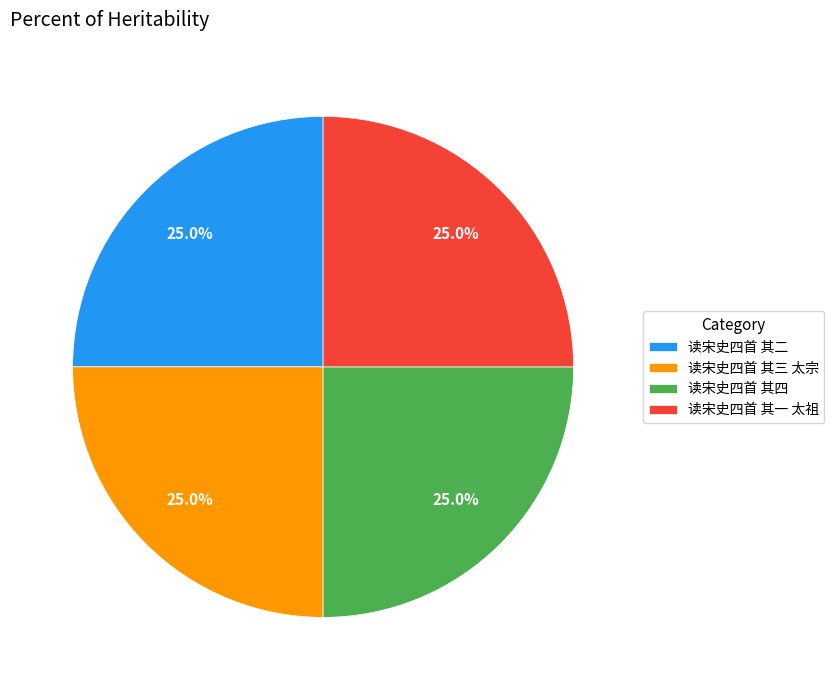

Count the number of slices in the pie.

4